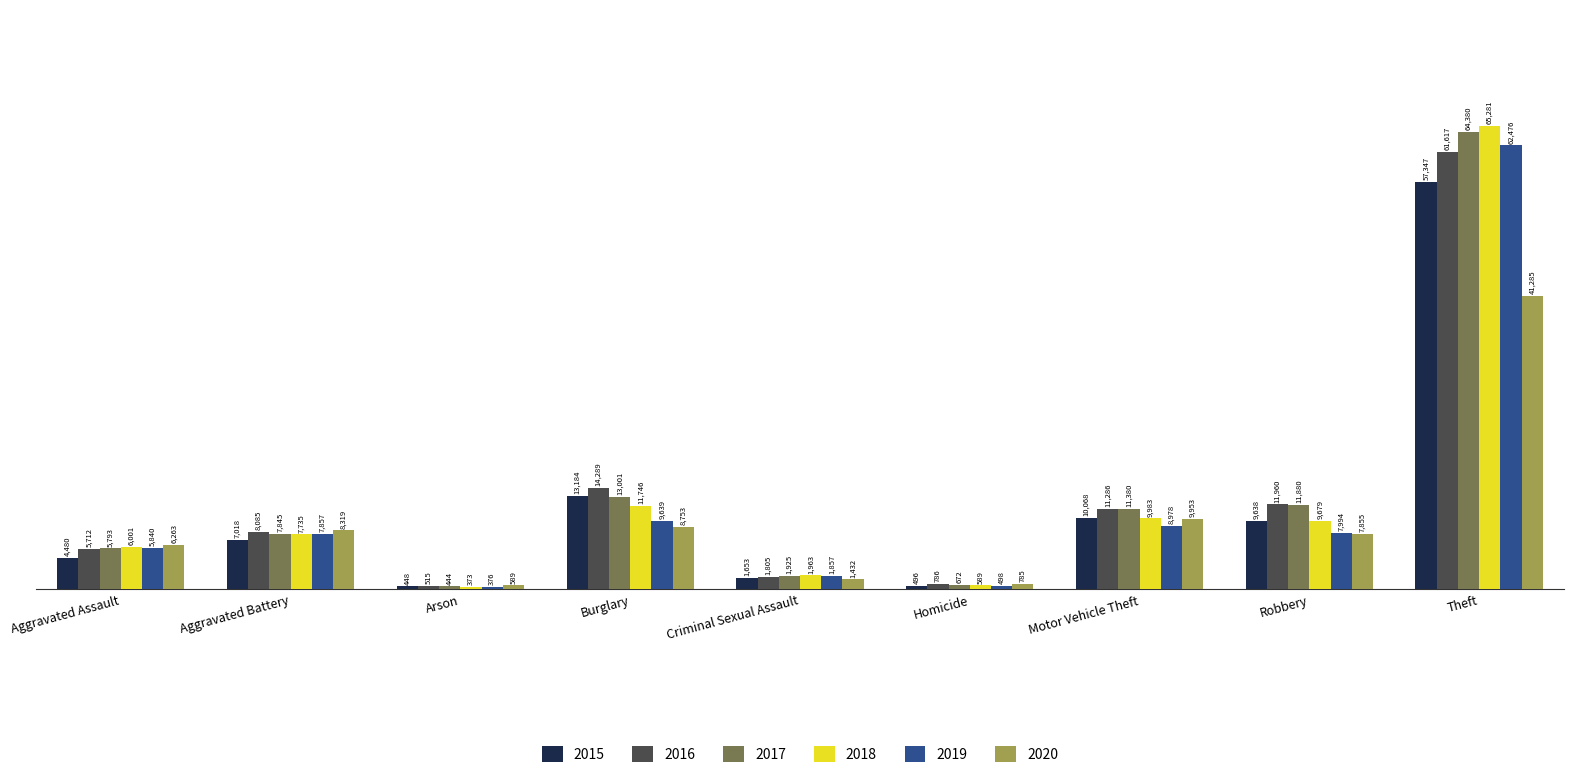

Reading left to right, transcribe all the data shown in this chart.

2015: Aggravated Assault=4480	Aggravated Battery=7018	Arson=448	Burglary=13184	Criminal Sexual Assault=1653	Homicide=496	Motor Vehicle Theft=10068	Robbery=9638	Theft=57347
2016: Aggravated Assault=5712	Aggravated Battery=8085	Arson=515	Burglary=14289	Criminal Sexual Assault=1805	Homicide=786	Motor Vehicle Theft=11286	Robbery=11960	Theft=61617
2017: Aggravated Assault=5793	Aggravated Battery=7845	Arson=444	Burglary=13001	Criminal Sexual Assault=1925	Homicide=672	Motor Vehicle Theft=11380	Robbery=11880	Theft=64380
2018: Aggravated Assault=6001	Aggravated Battery=7735	Arson=373	Burglary=11746	Criminal Sexual Assault=1963	Homicide=589	Motor Vehicle Theft=9983	Robbery=9679	Theft=65281
2019: Aggravated Assault=5840	Aggravated Battery=7857	Arson=376	Burglary=9639	Criminal Sexual Assault=1857	Homicide=498	Motor Vehicle Theft=8978	Robbery=7994	Theft=62476
2020: Aggravated Assault=6263	Aggravated Battery=8319	Arson=589	Burglary=8753	Criminal Sexual Assault=1432	Homicide=785	Motor Vehicle Theft=9953	Robbery=7855	Theft=41285